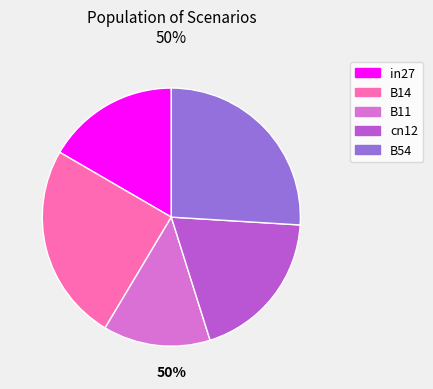

Rank the categories by value from highest to lowest.

B54, B14, cn12, in27, B11